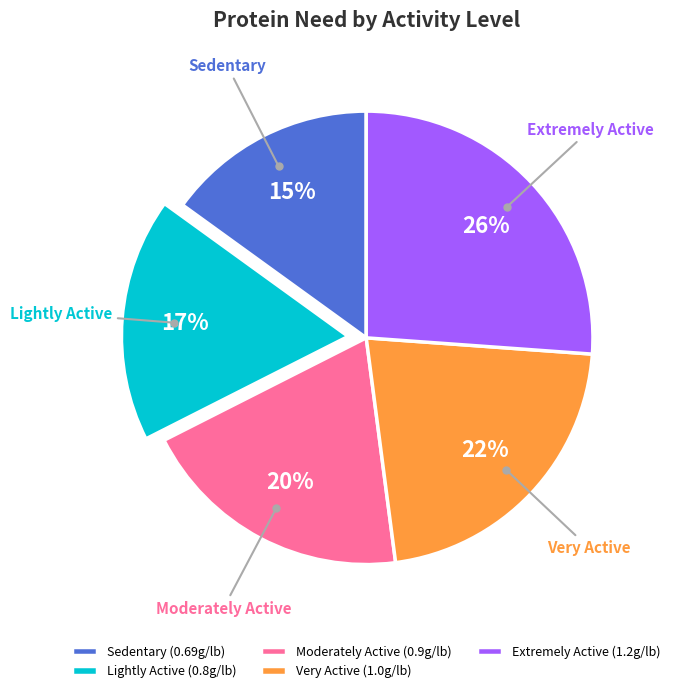

What percentage is the Sedentary slice, to the nearest percent?

15%